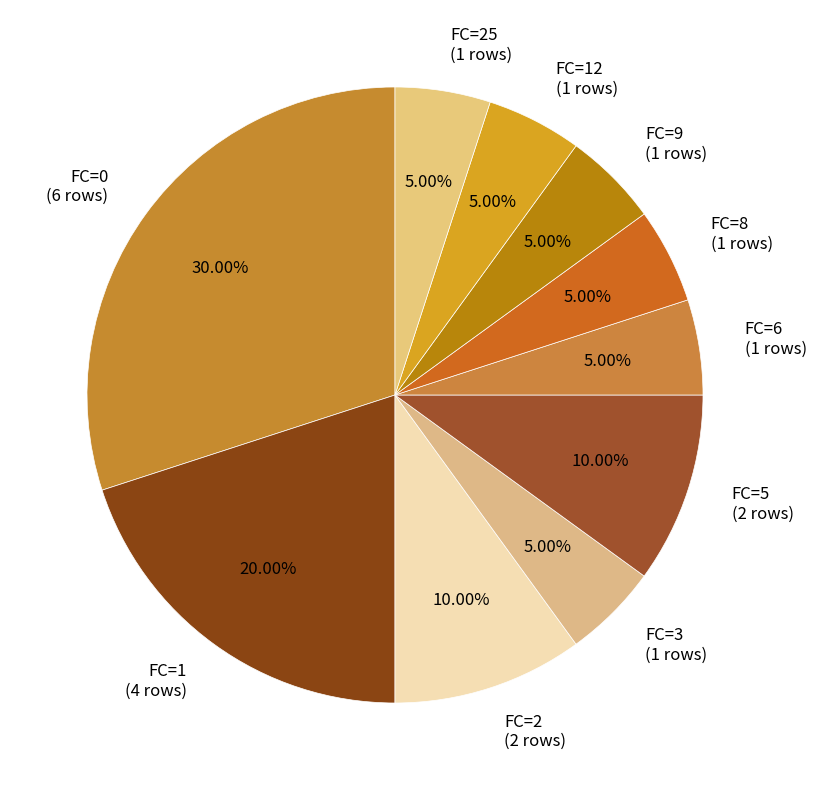

What is the largest slice in the pie chart?

FC=0 (6 rows)